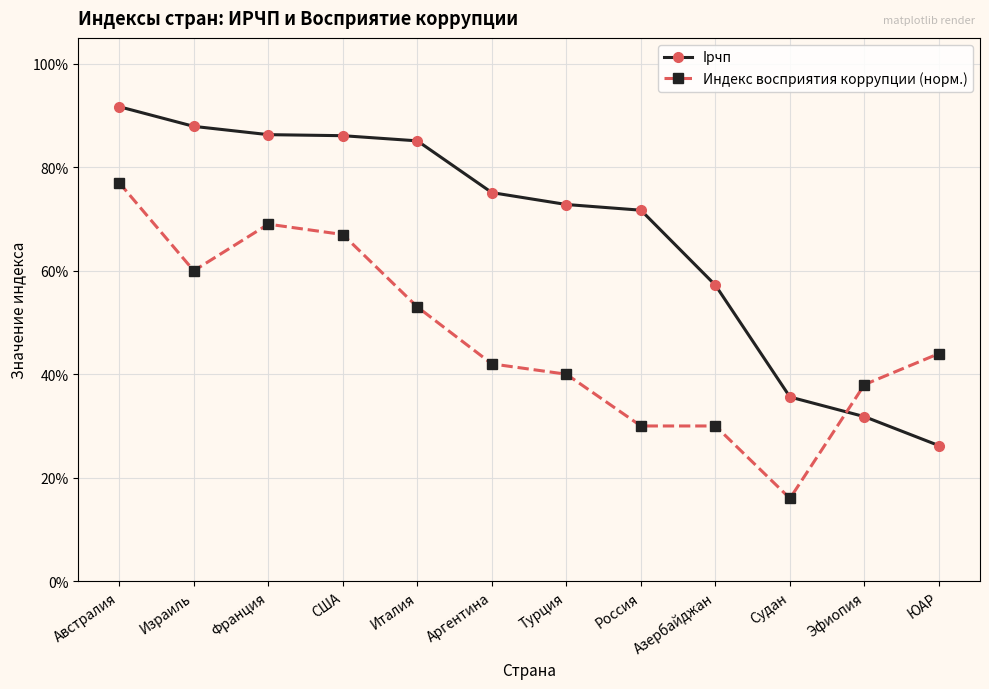

Rank the series at Израиль from lowest to highest value.

Индекс восприятия коррупции (норм.), Iрчп